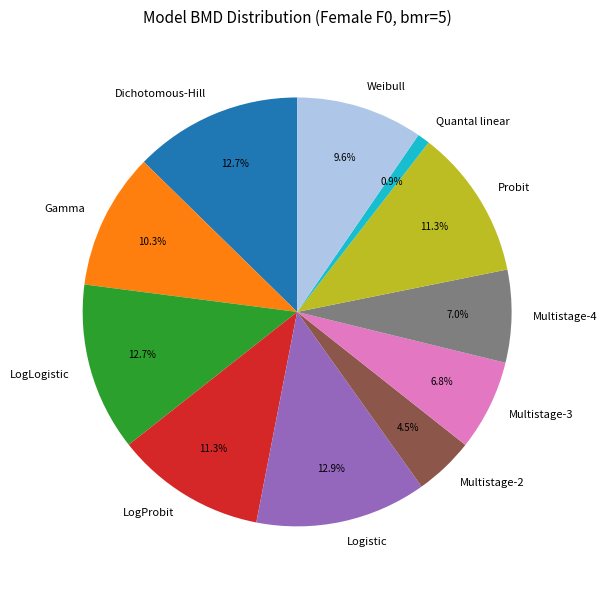

What is the smallest slice in the pie chart?

Quantal linear